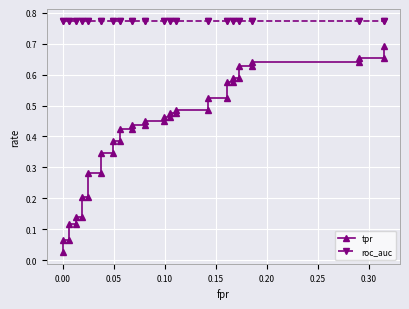

True or false: tpr and roc_auc cross at least once.

False